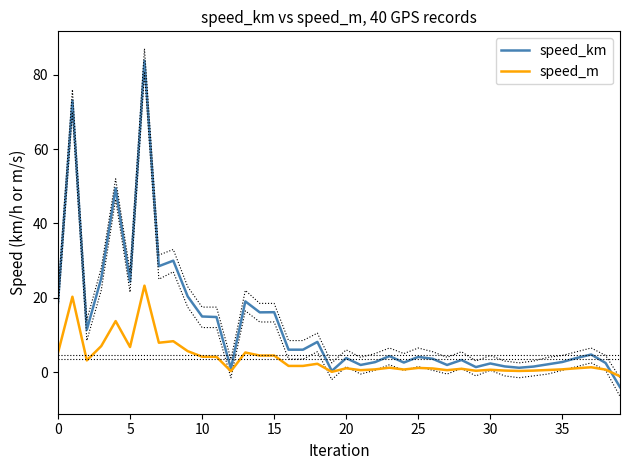

What is the maximum value for speed_km?

83.8